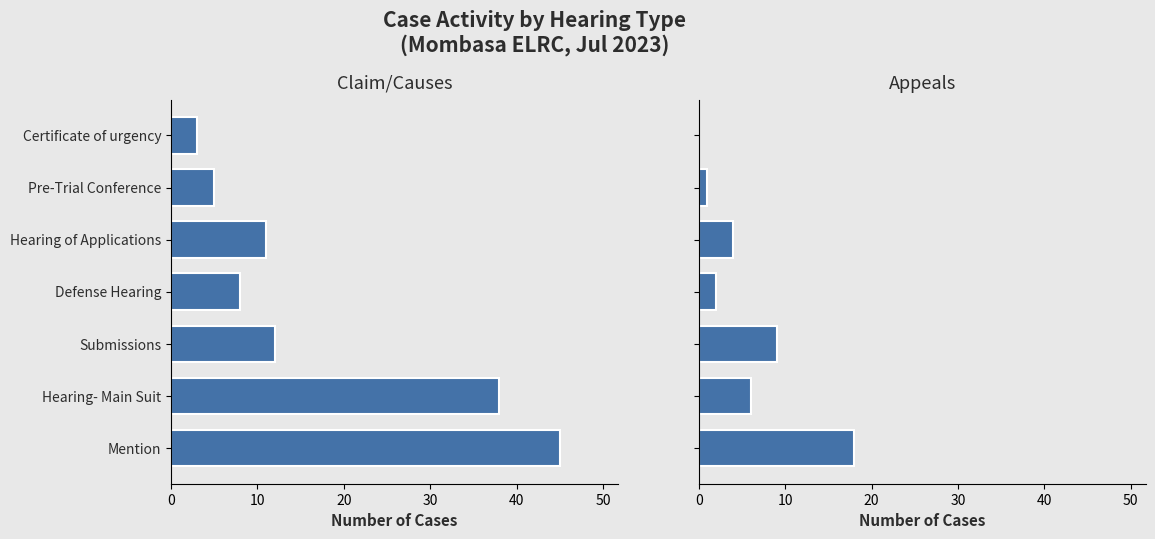

What is the sum of all Claim/Causes values?

122